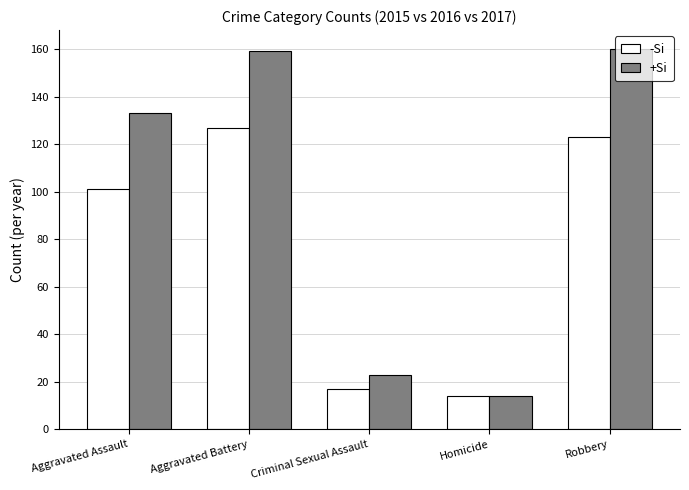

Read the +Si value at Criminal Sexual Assault, to the nearest 5.

25